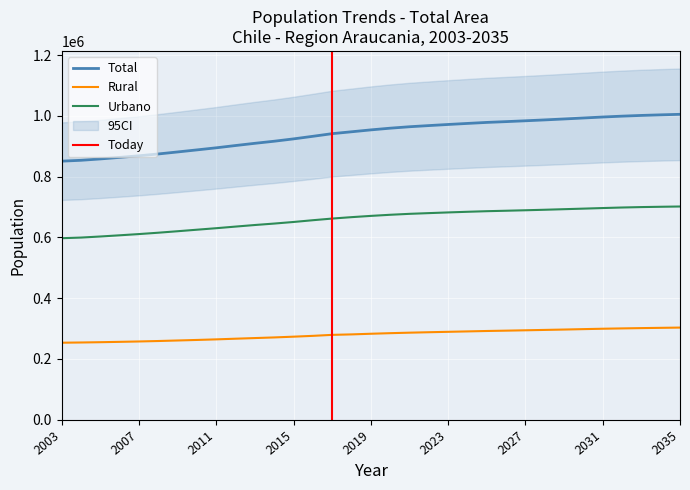

Rank the series by their maximum value, from highest to lowest.

Total, Urbano, Rural